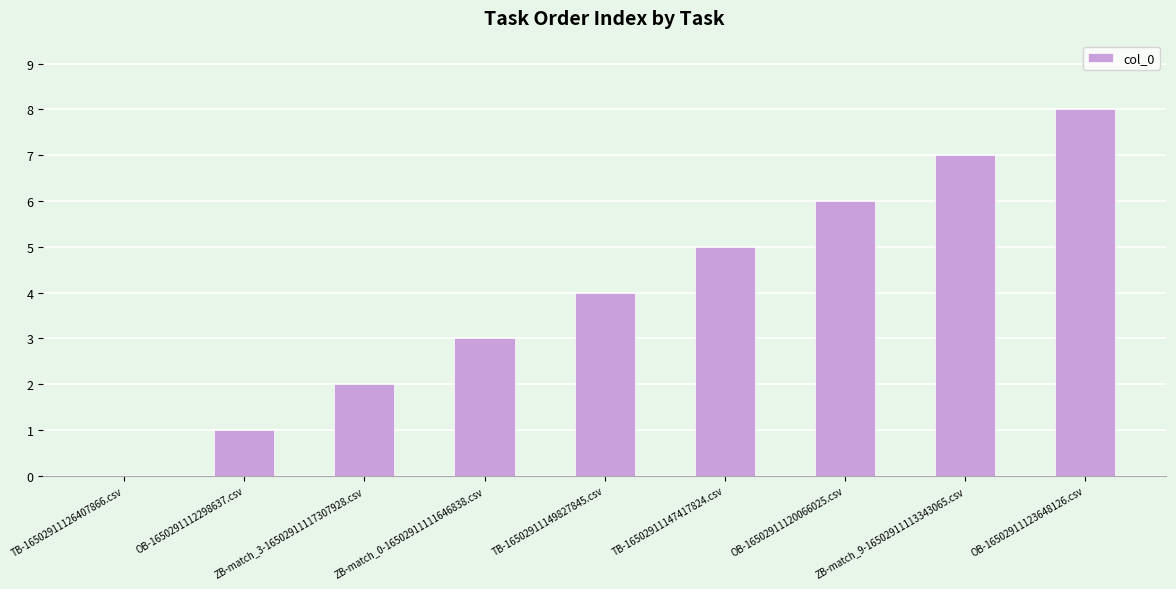

How many positive values are there?

8